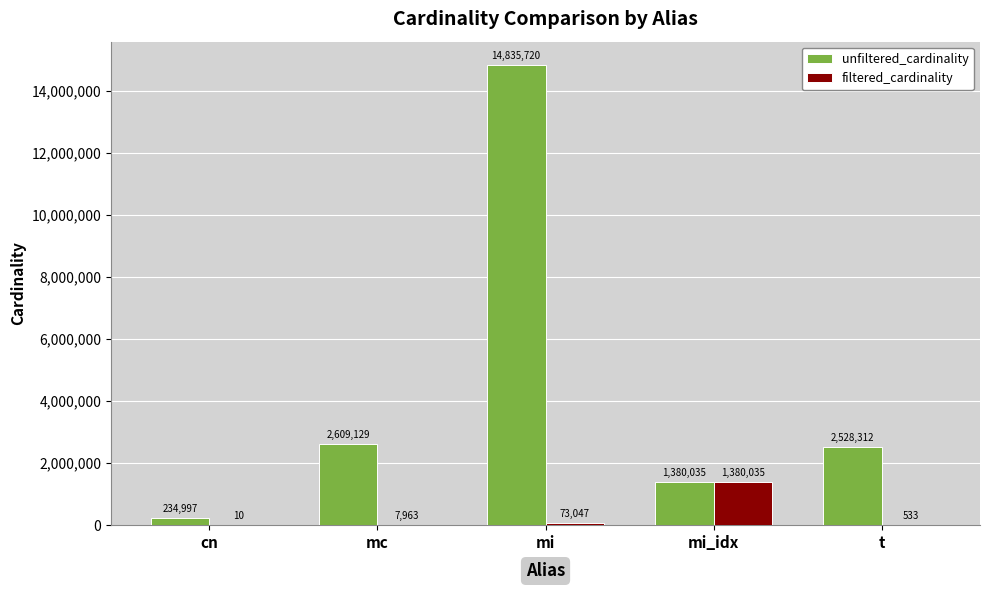

Are the bars horizontal?

No